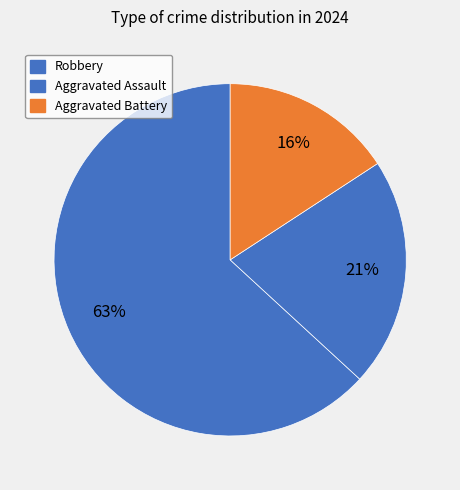

Count the number of slices in the pie.

3